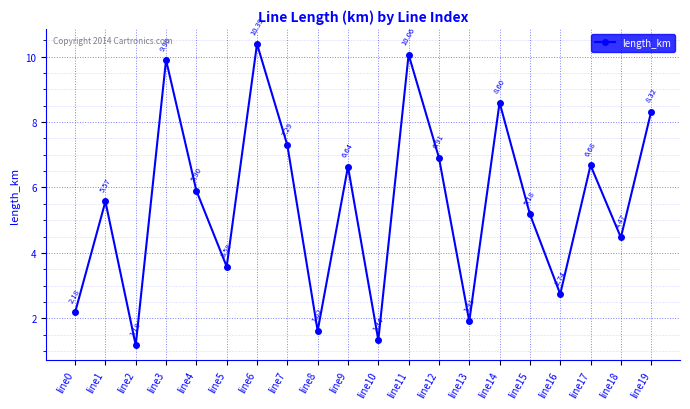

List the labels in order of value, largest first.

line6, line11, line3, line14, line19, line7, line12, line17, line9, line4, line1, line15, line18, line5, line16, line0, line13, line8, line10, line2